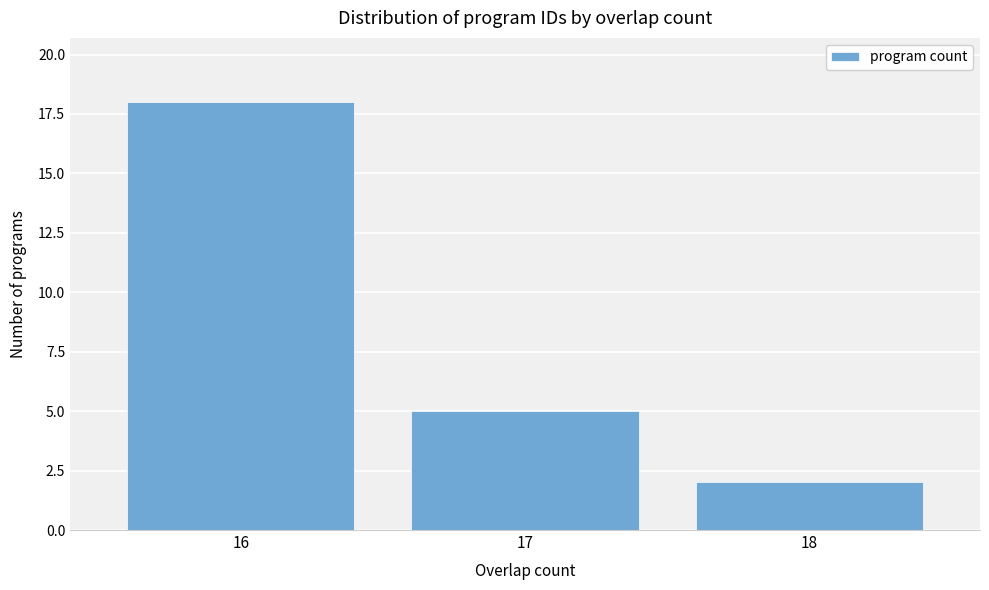

Reading right to left, what are all the values shown in this chart?

2	5	18